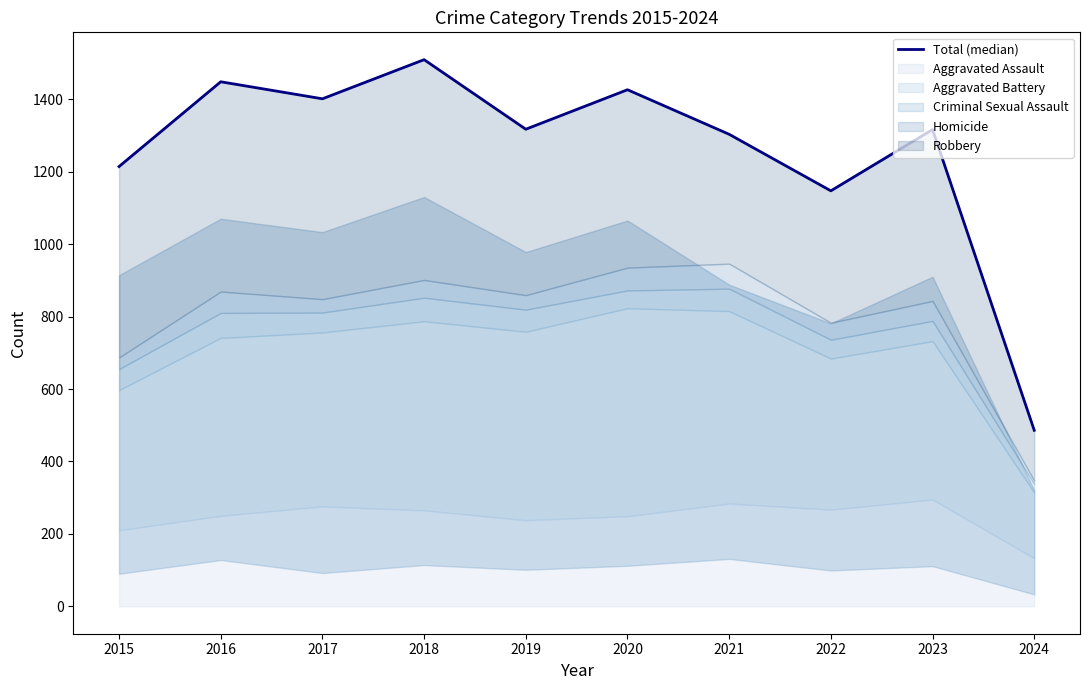

Rank the categories by value from lowest to highest.

2024, 2022, 2015, 2021, 2023, 2019, 2017, 2020, 2016, 2018